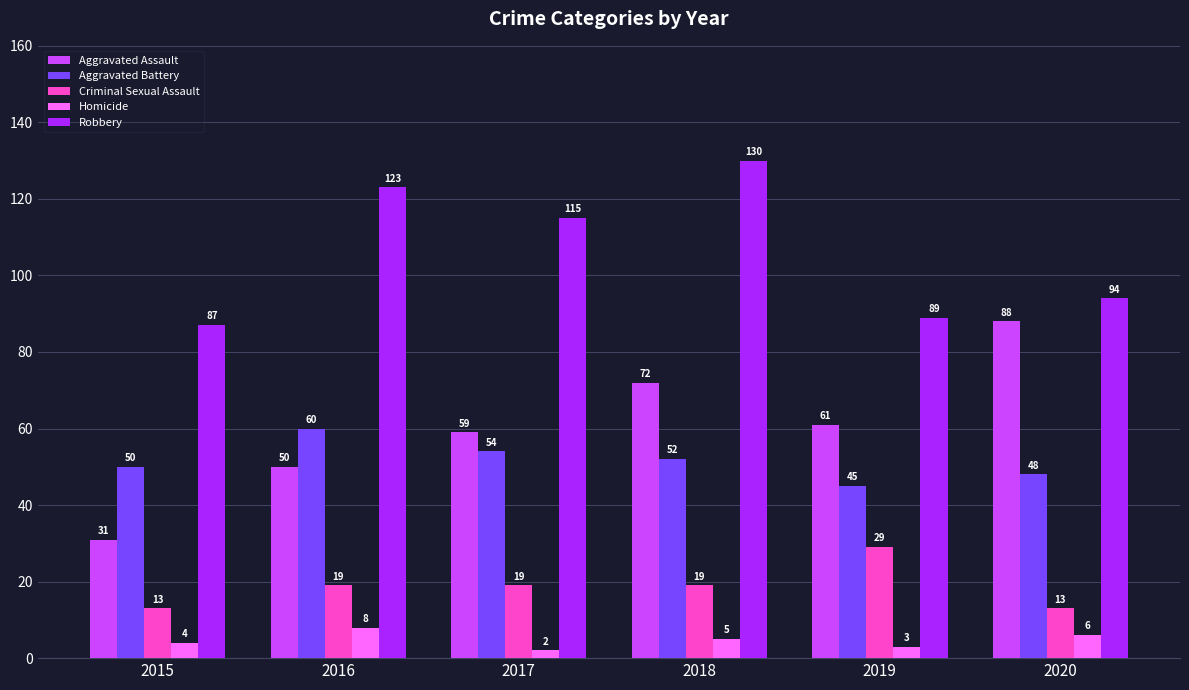

What is the difference between the second highest and minimum values in the Criminal Sexual Assault series?

6